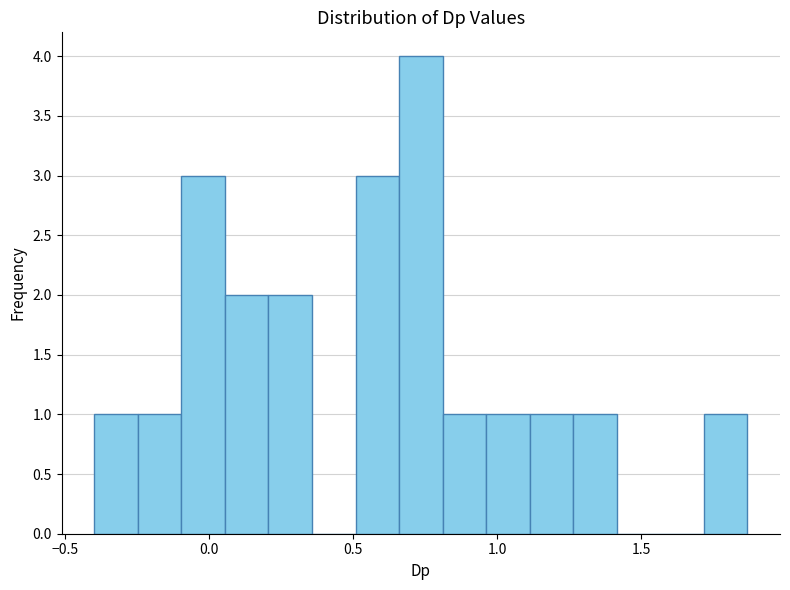

Read against the x-axis, roughly where is the centre of the tallest bar?

0.75